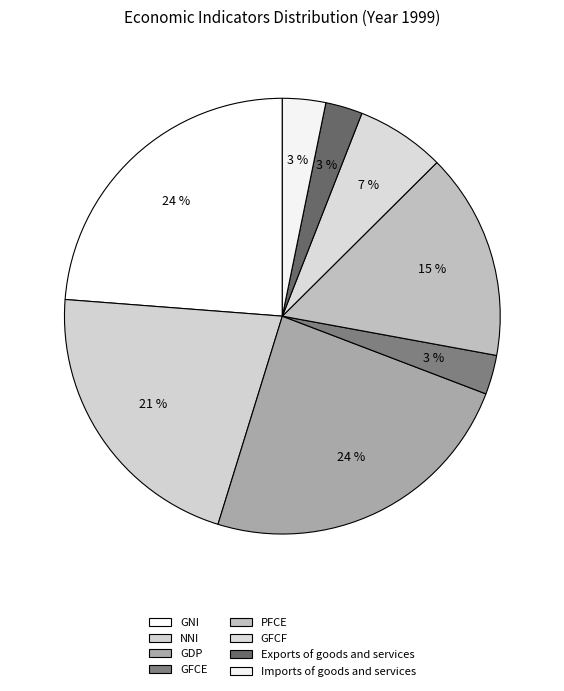

Approximately how many times larger is the value at PFCE compared to NNI?

0.7